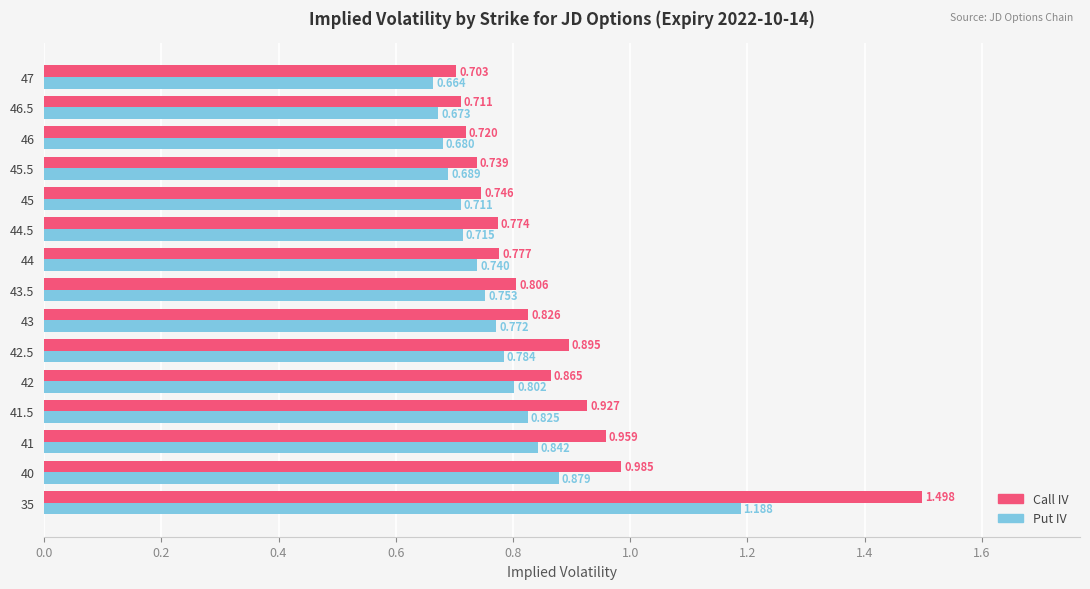

List the series in order of their overall mean, highest first.

Call IV, Put IV